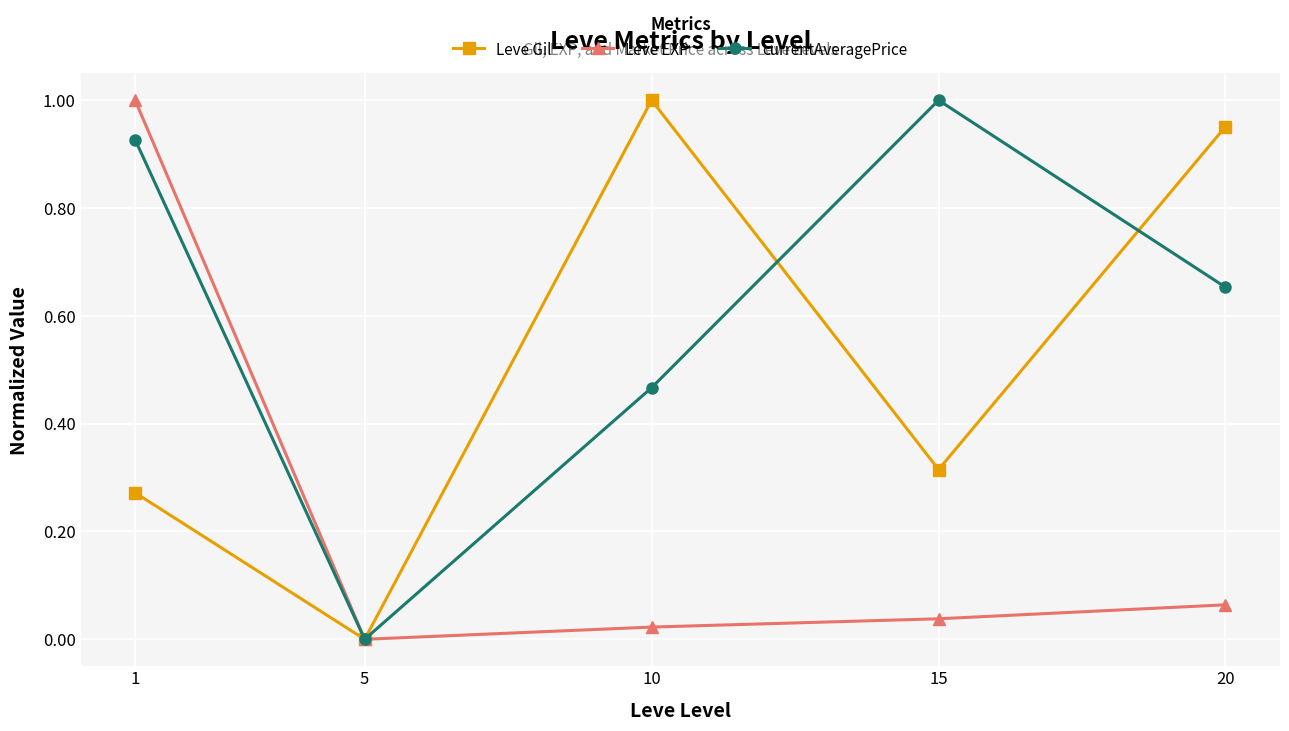

How many data points in Leve EXP are above 0?

4